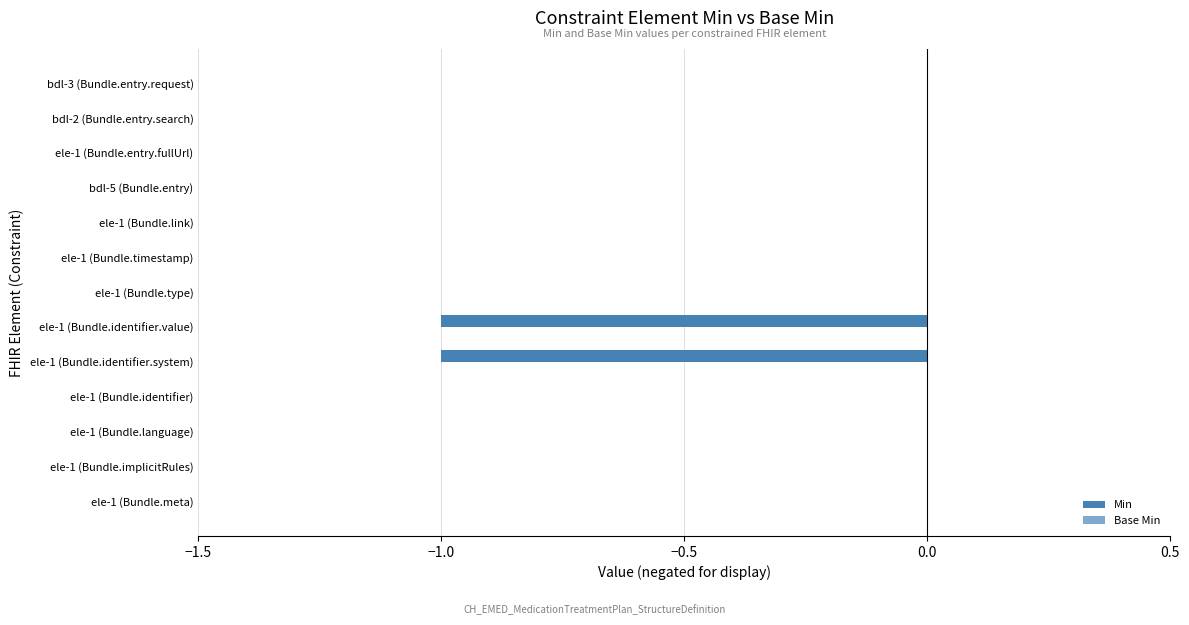

How many categories are shown in the chart?

13